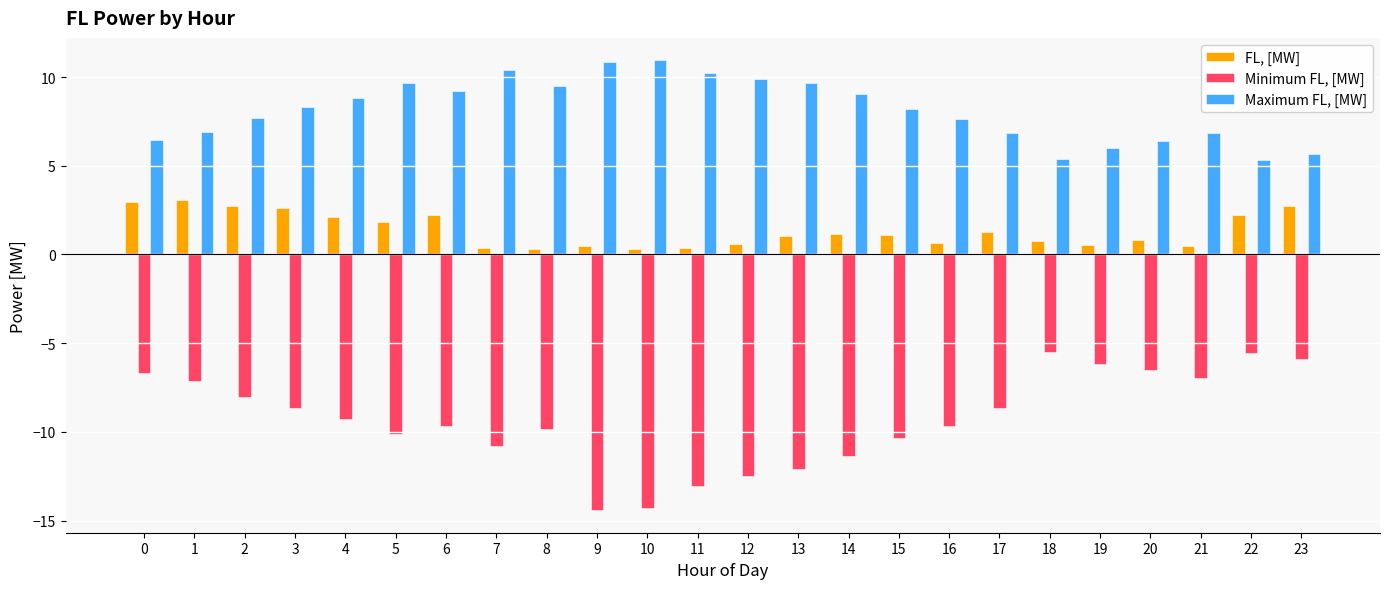

Is it true that Minimum FL, [MW] equals -13.0 at 11?

True